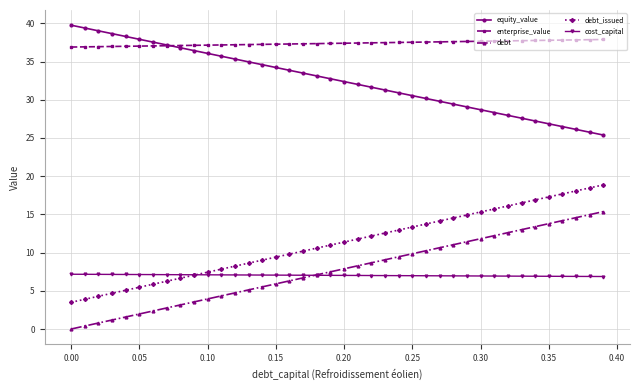

What is the maximum value shown in the chart?

39.8